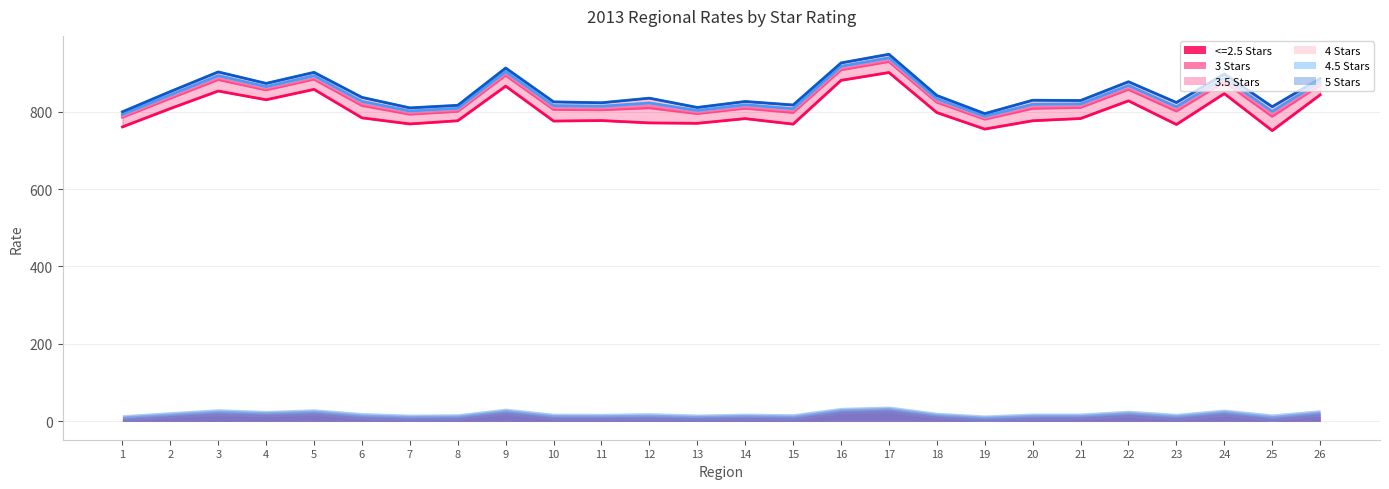

What is the value of the 3 Stars point at the 2nd from the left?

834.4